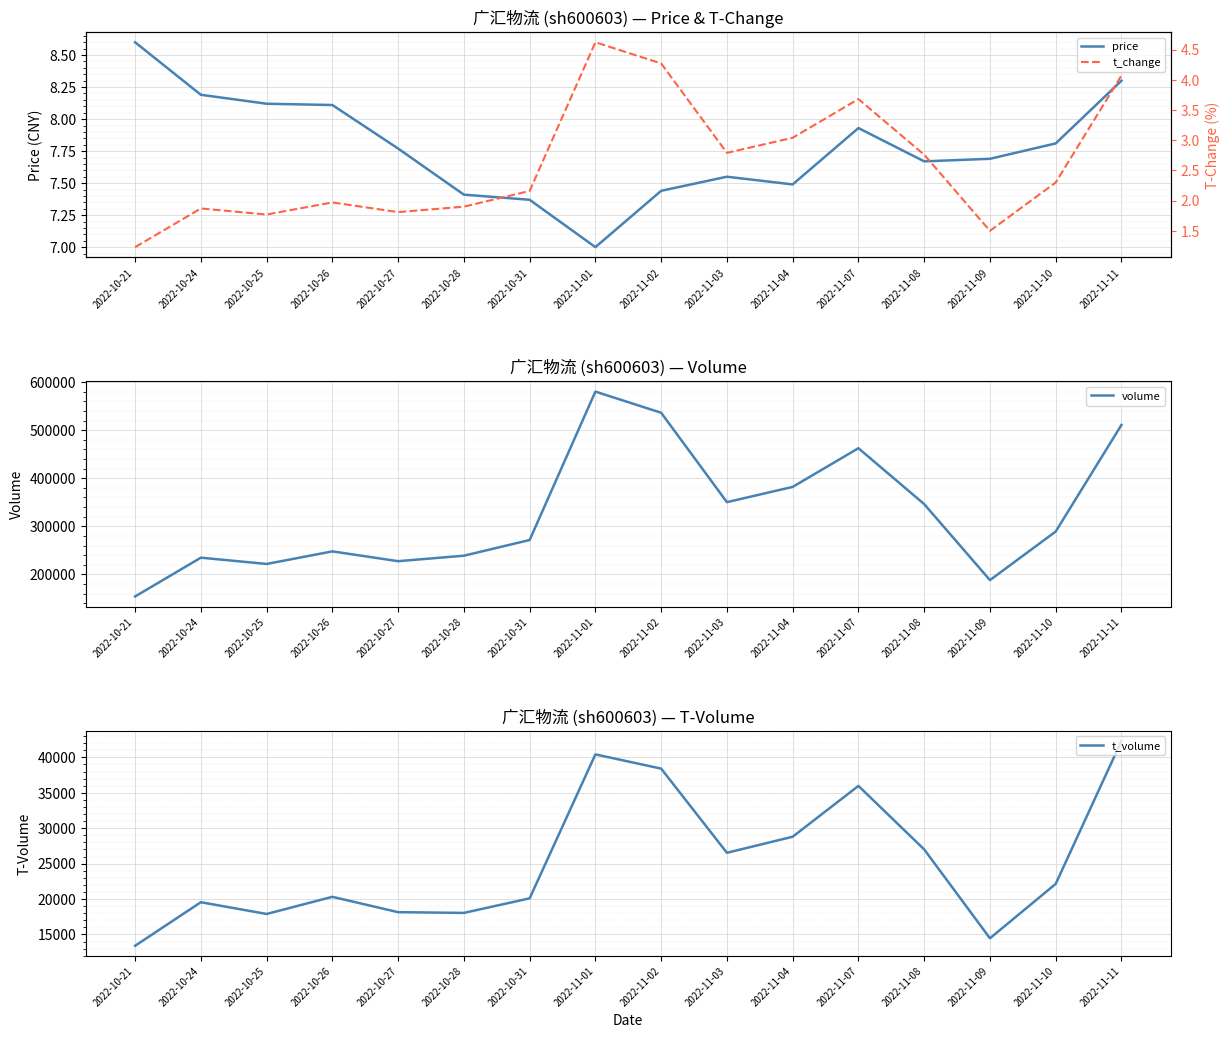

At which label does volume reach its minimum?

2022-10-21